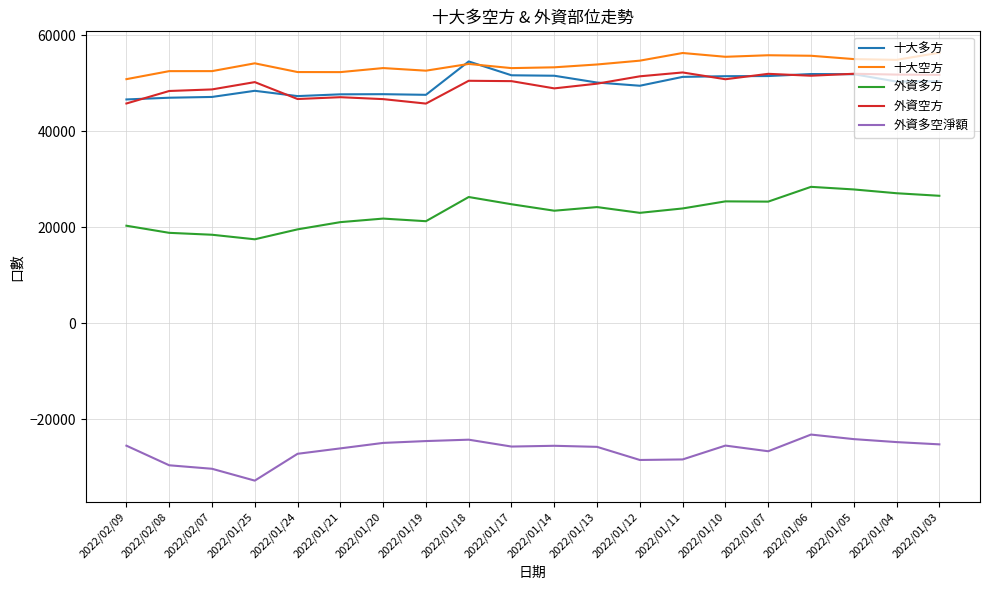

Count the number of categories in the chart.

20